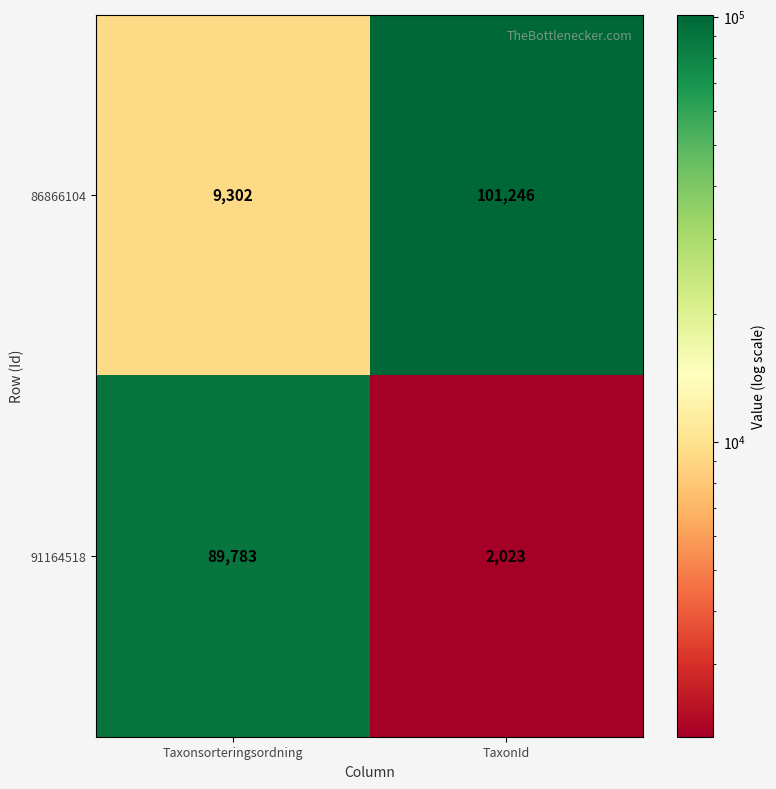

The value of 86866104 at Taxonsorteringsordning is 9302. True or false?

True